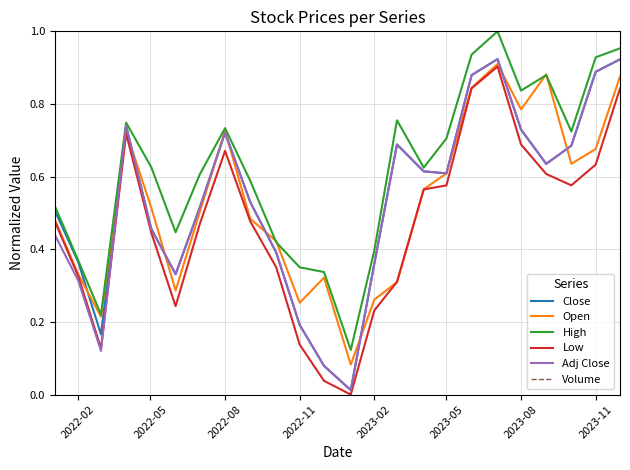

Does the chart display data point markers on the line(s)?

No